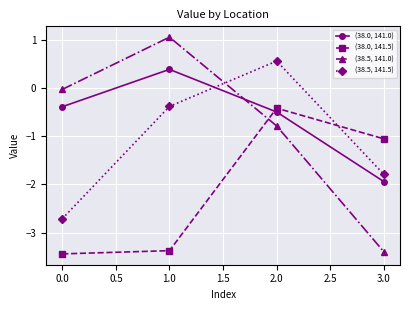

Which series has the largest range (max minus min)?

(38.5, 141.0)